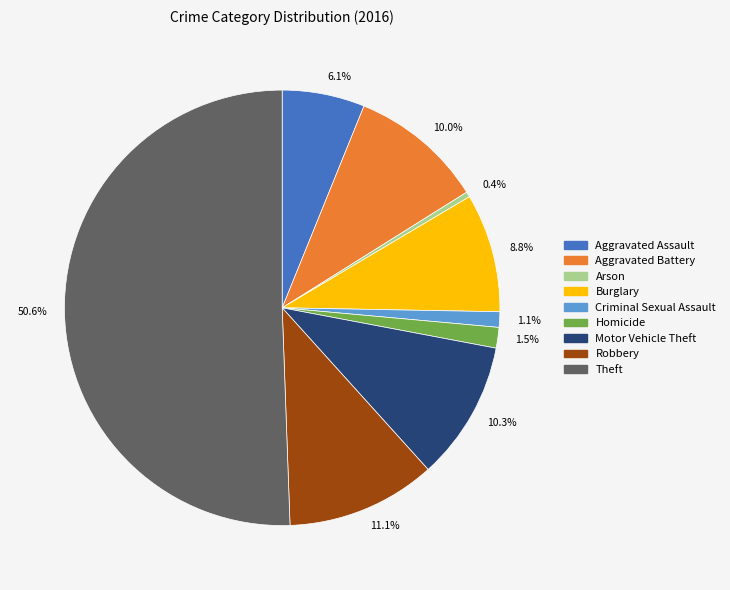

Which category has the smallest portion of the pie?

Arson